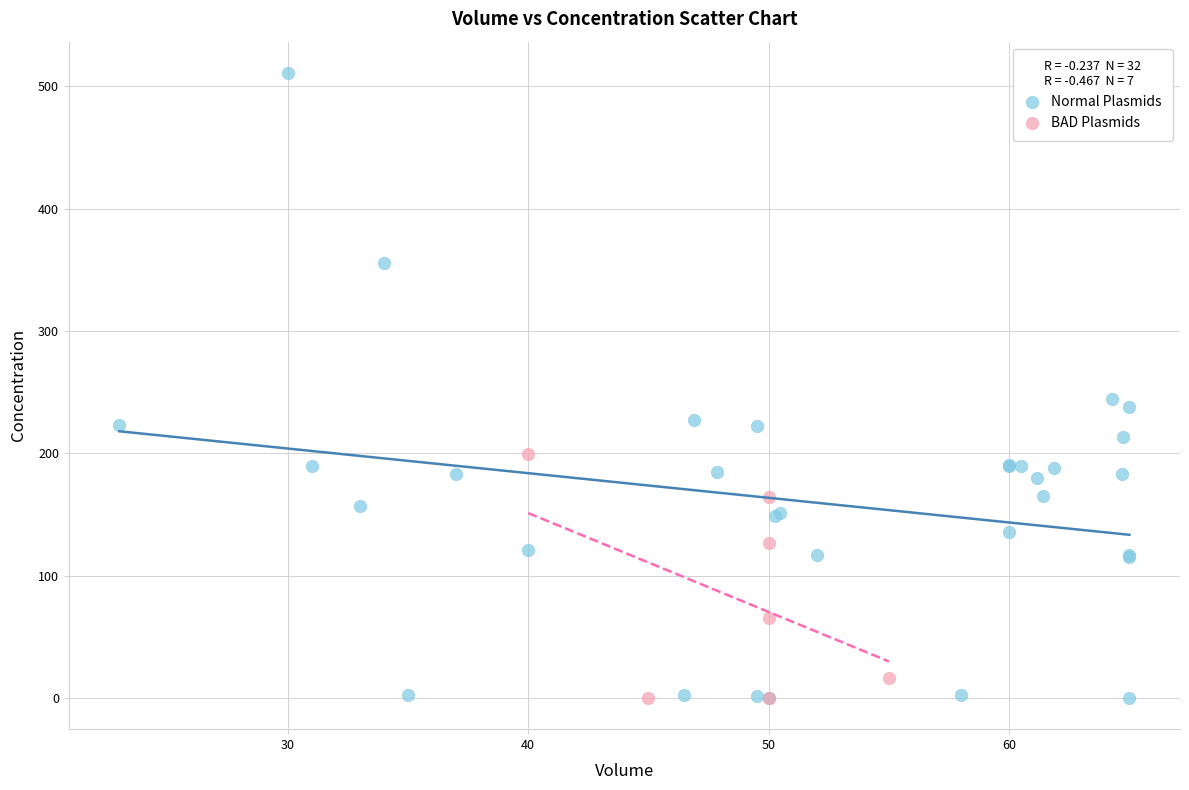

Which series contains the highest Y value?

Normal Plasmids